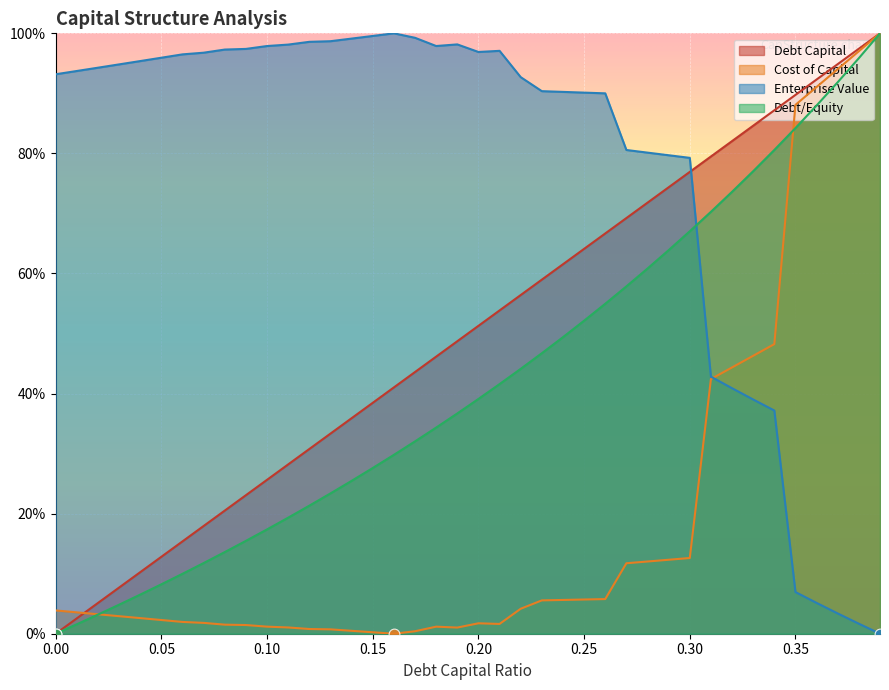

Which series has the largest total across all categories?

Enterprise Value